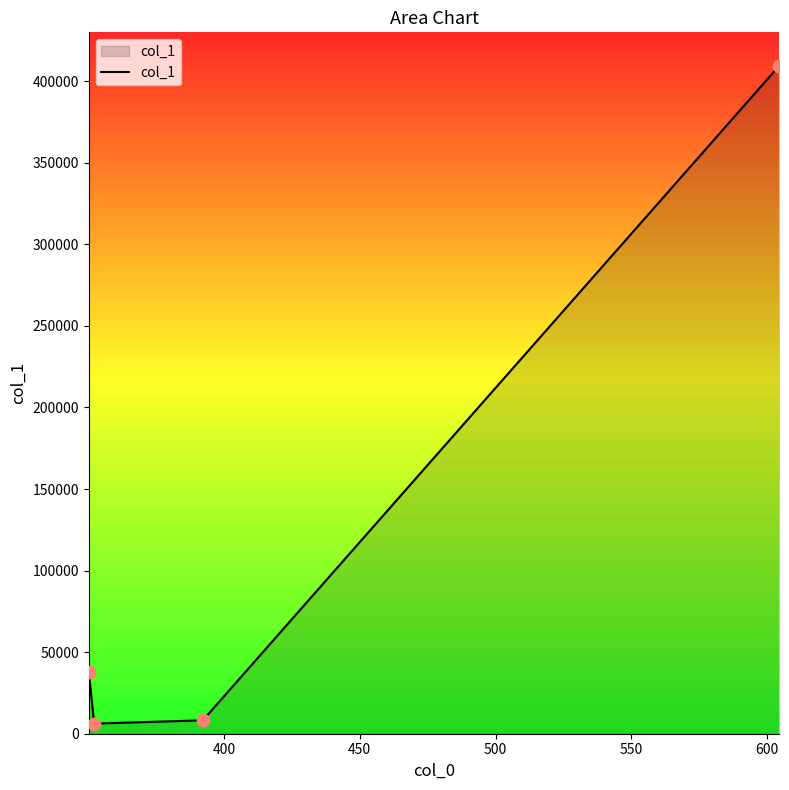

True or false: col_1 has more than 1 interior local peaks.

False